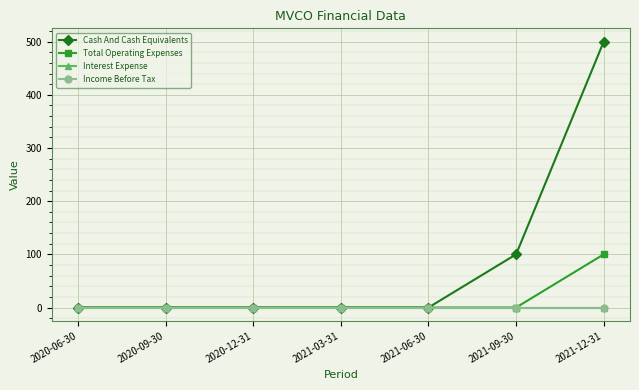

True or false: Interest Expense has a value of 0 at 2020-06-30.

True